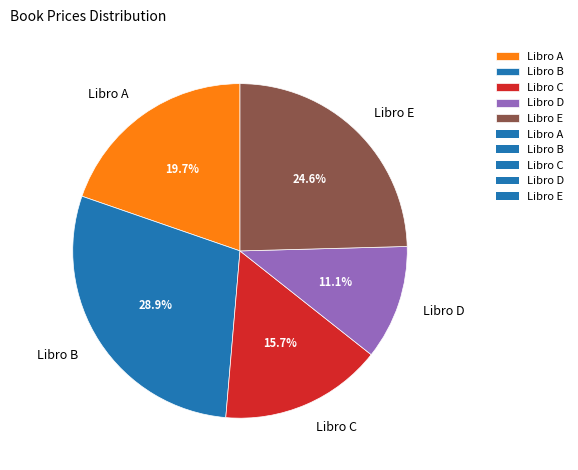

The Libro C slice represents 29% of the pie. True or false?

False